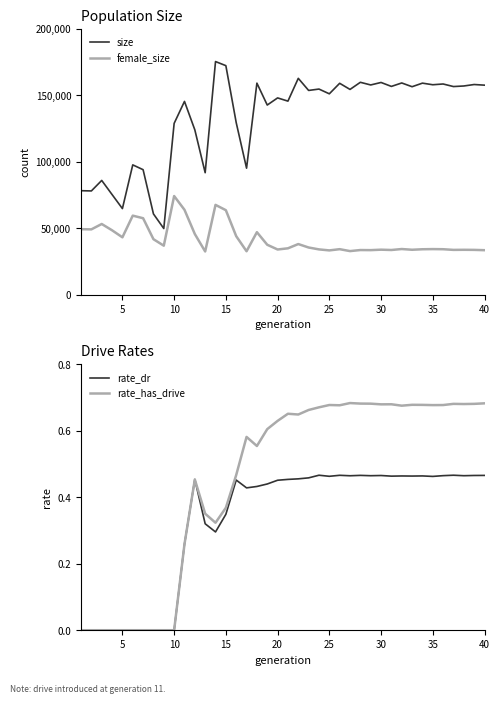

The value of rate_has_drive at 10 is 0.0. True or false?

True